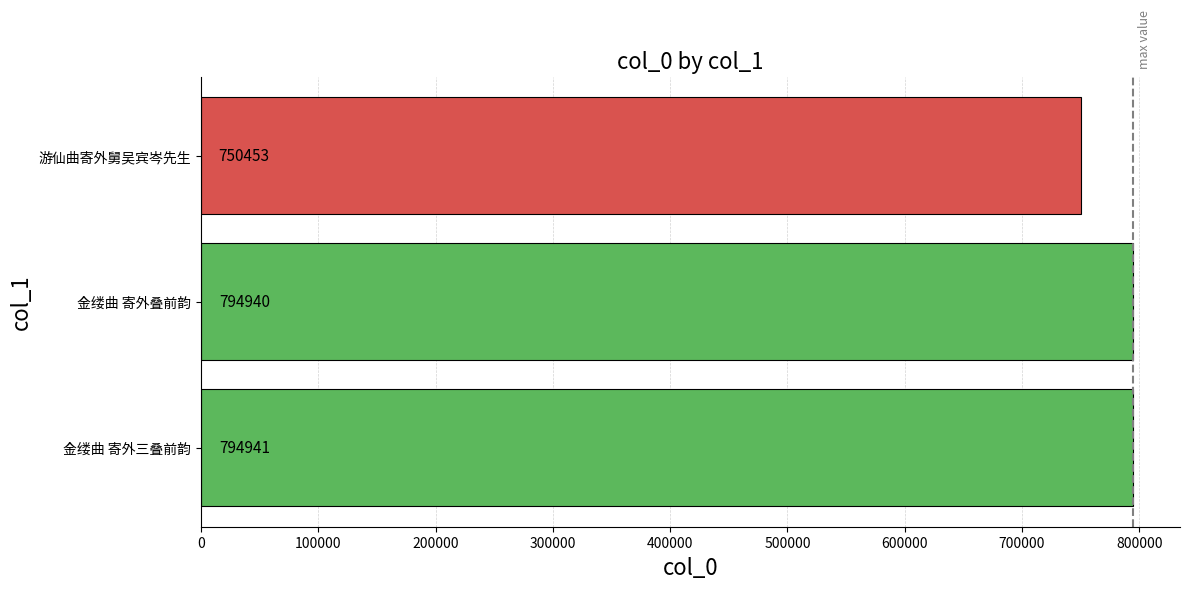

The chart shows a value of 750453 at 游仙曲寄外舅吴宾岑先生. True or false?

True